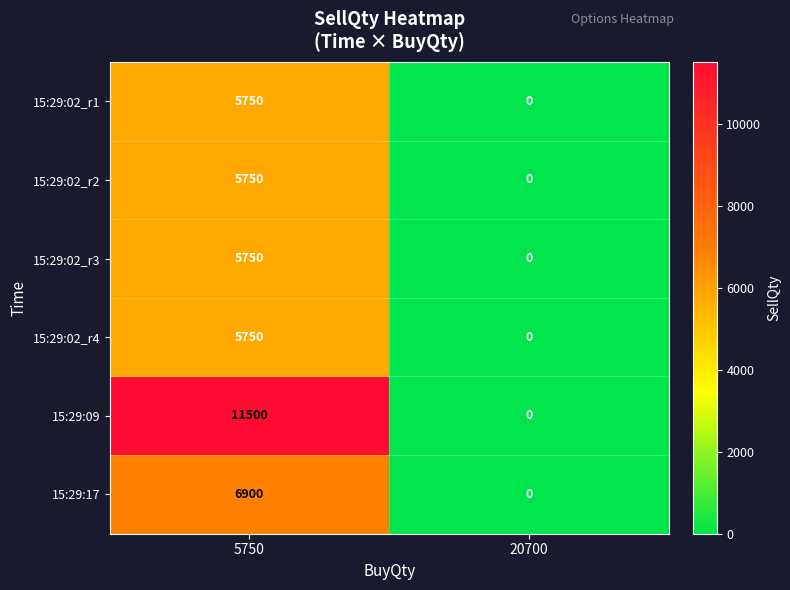

Which series has the largest range (max minus min)?

15:29:09